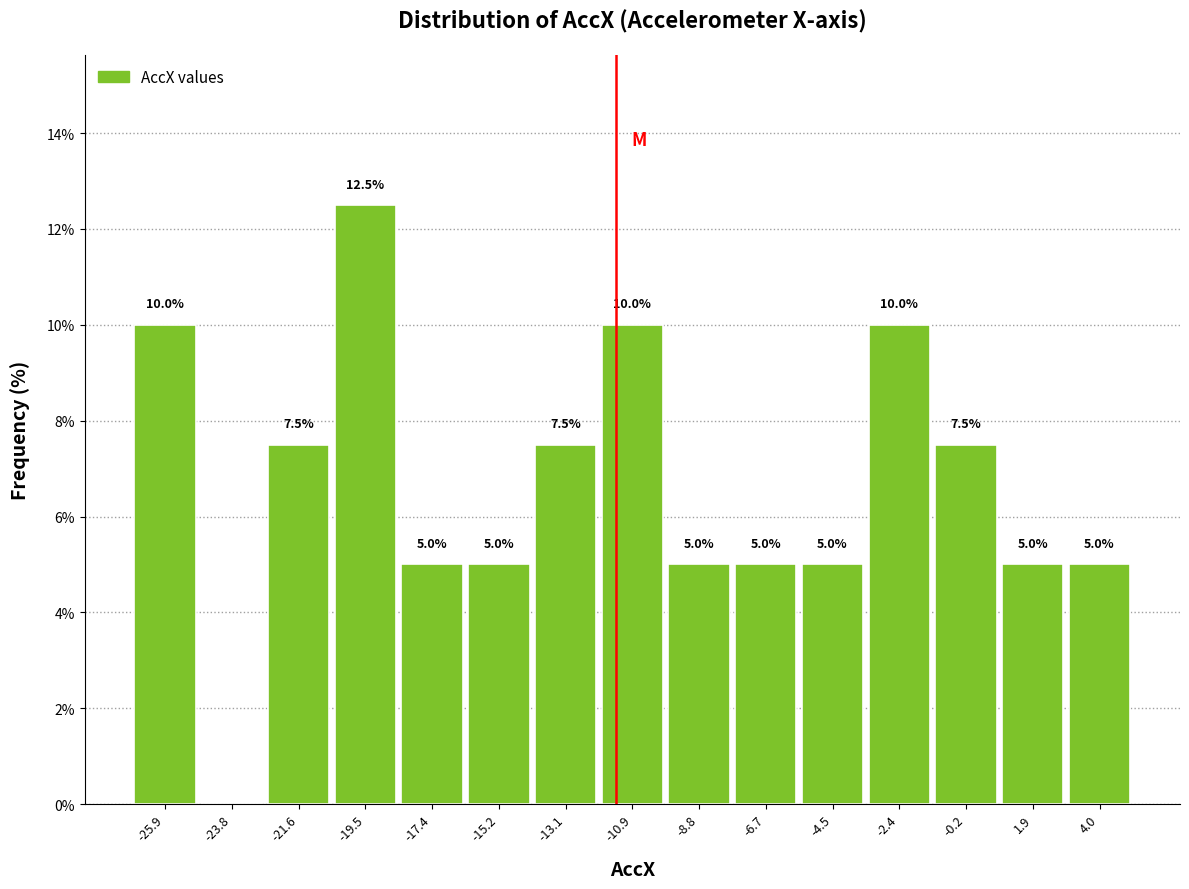

Over which range of the x-axis is the bar tallest?

-20.5 to -18.5